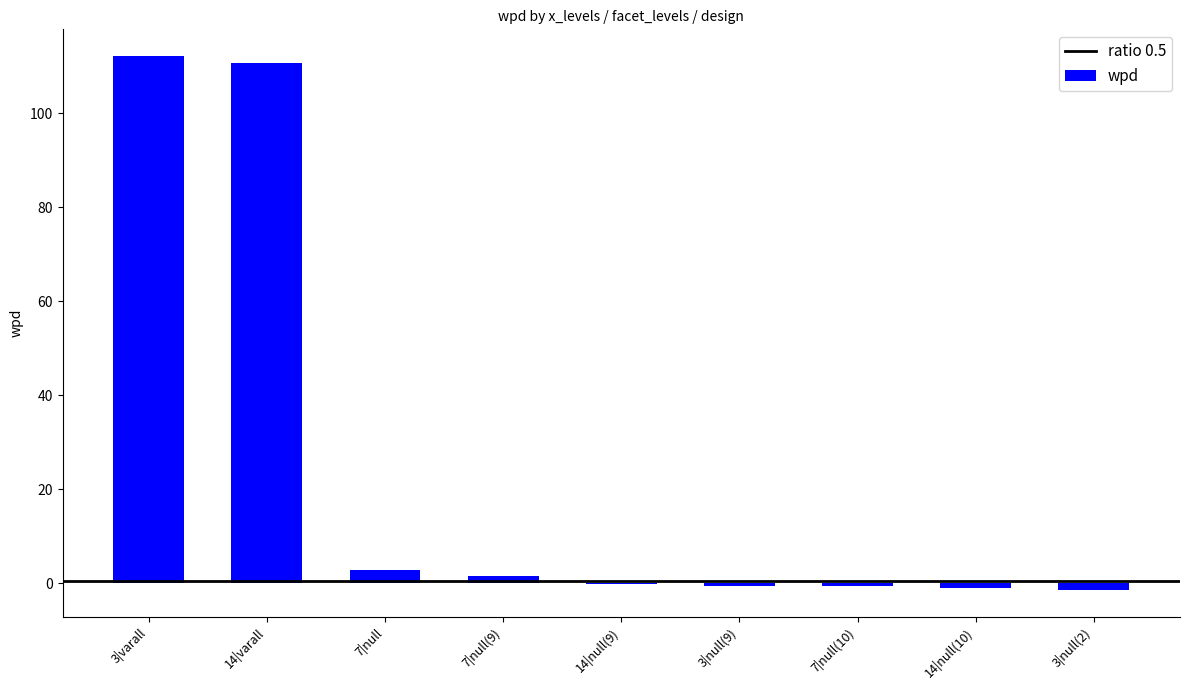

Are the bars horizontal?

No